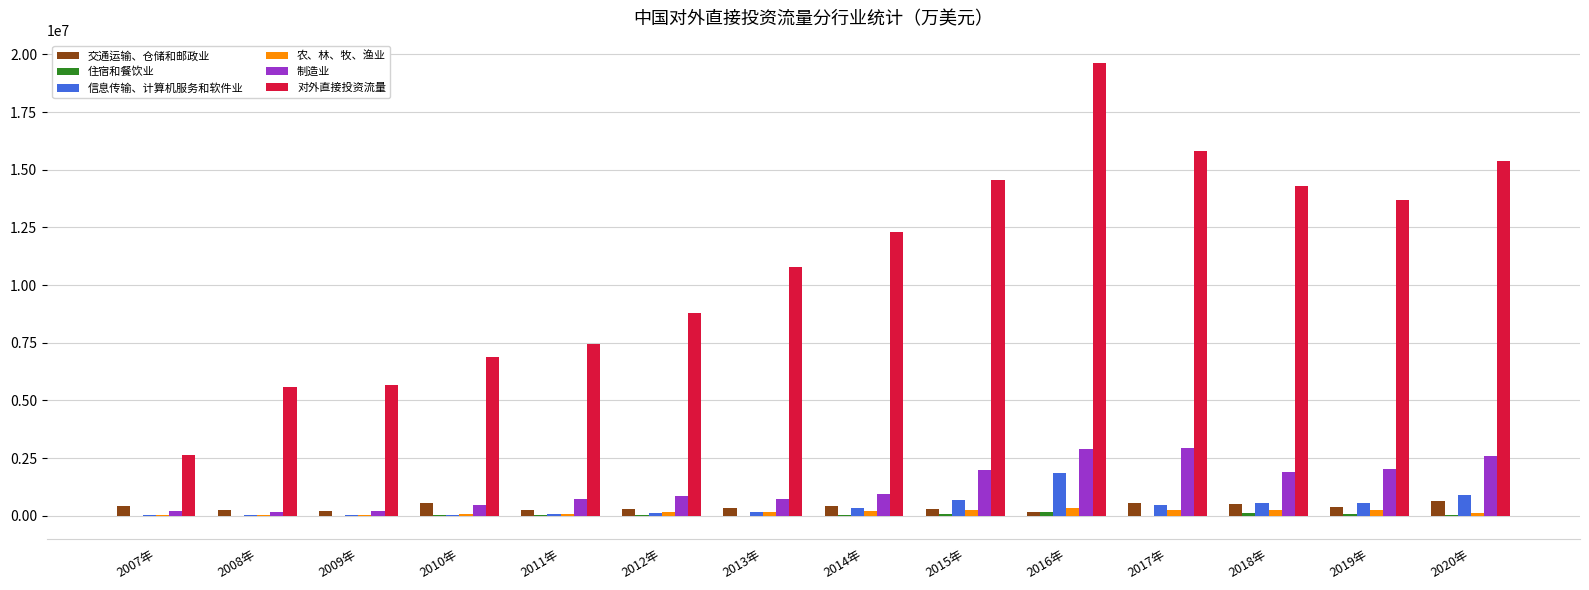

At which category is the sum across all series the highest?

2016年